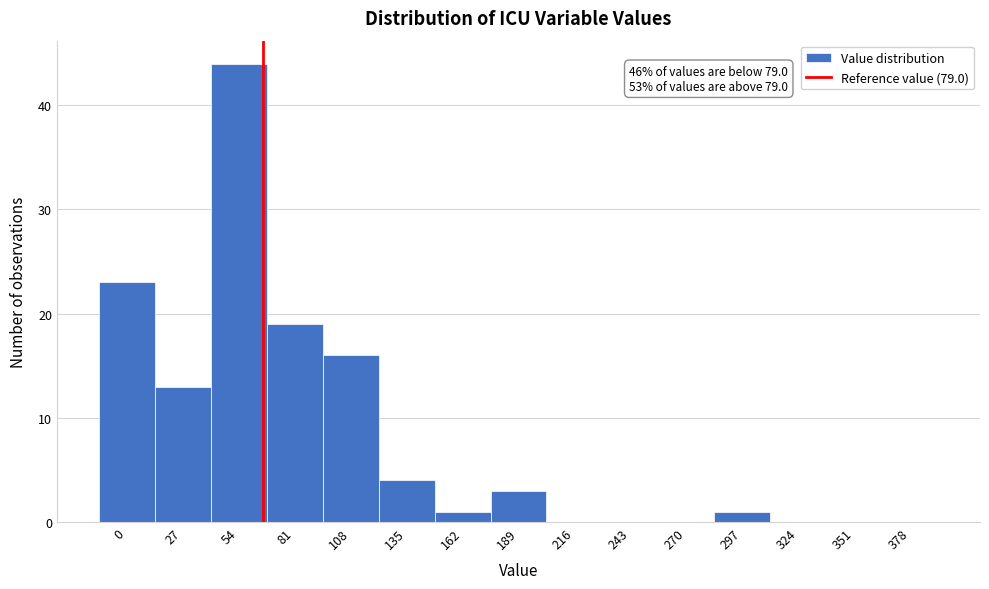

Reading right to left, transcribe all the data shown in this chart.

378=0	351=0	324=0	297=1	270=0	243=0	216=0	189=3	162=1	135=4	108=16	81=19	54=44	27=13	0=23